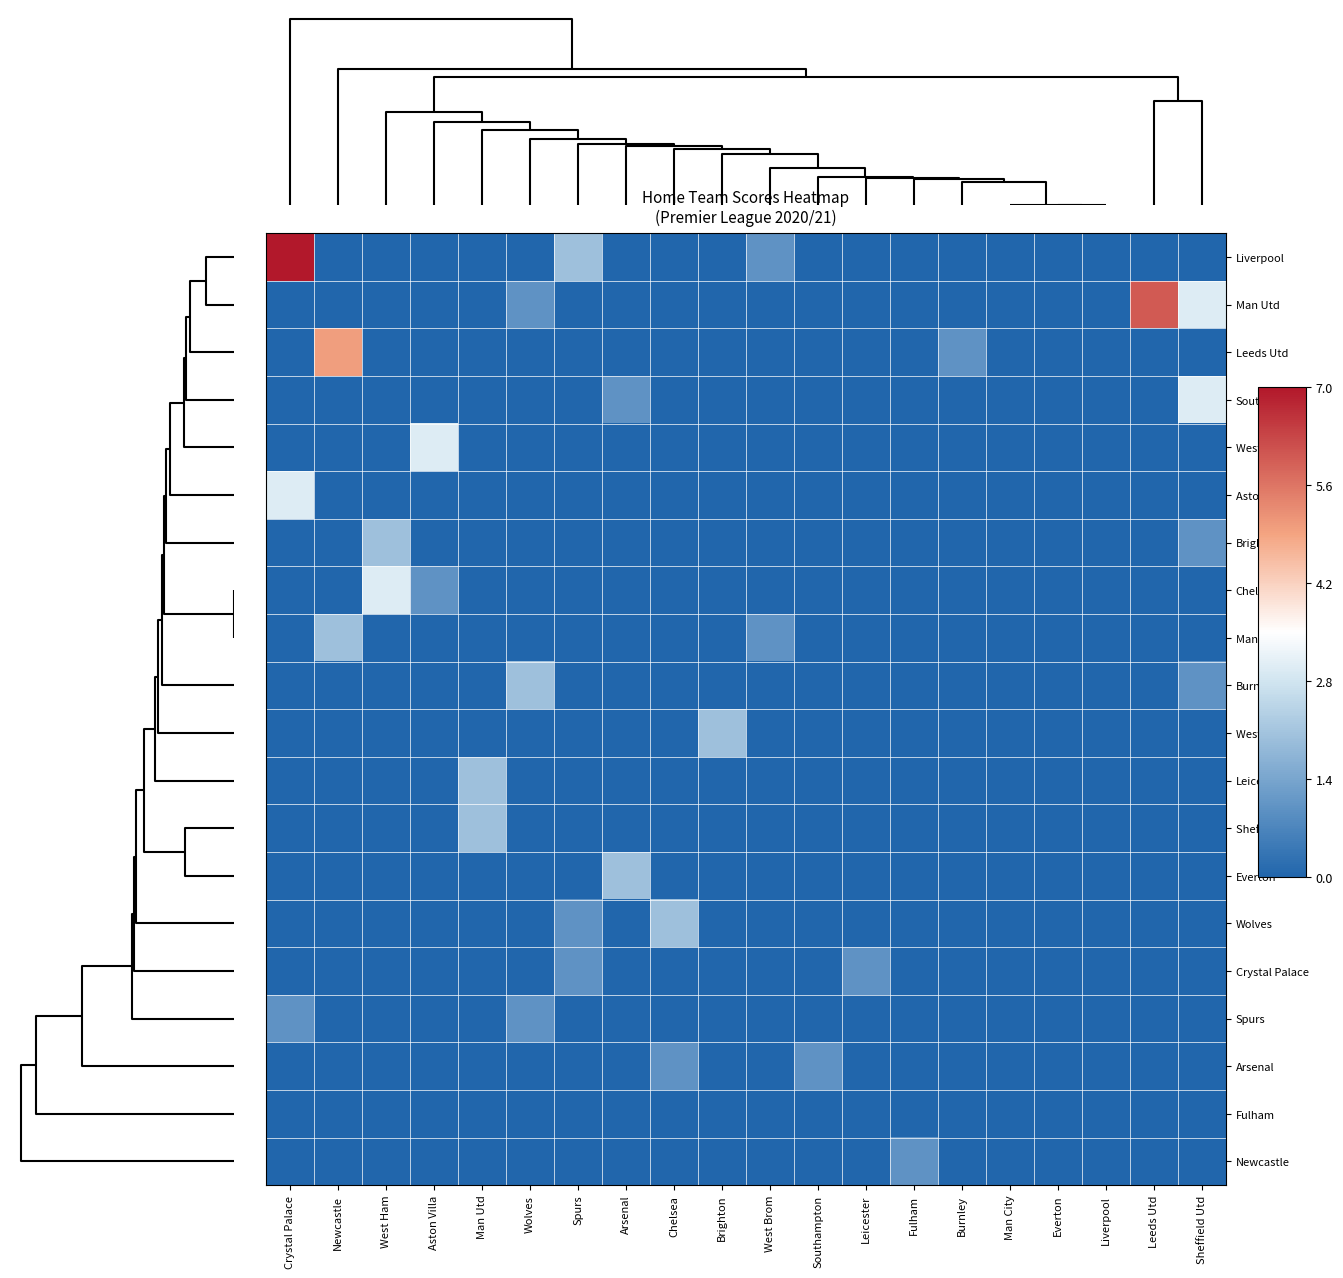

Reading right to left, transcribe all the data shown in this chart.

Liverpool: Sheffield Utd=0.0	Leeds Utd=0.0	Liverpool=0.0	Everton=0.0	Man City=0.0	Burnley=0.0	Fulham=0.0	Leicester=0.0	Southampton=0.0	West Brom=0.1	Brighton=0.0	Chelsea=0.0	Arsenal=0.0	Spurs=0.3	Wolves=0.0	Man Utd=0.0	Aston Villa=0.0	West Ham=0.0	Newcastle=0.0	Crystal Palace=1.0
Man Utd: Sheffield Utd=0.4	Leeds Utd=0.9	Liverpool=0.0	Everton=0.0	Man City=0.0	Burnley=0.0	Fulham=0.0	Leicester=0.0	Southampton=0.0	West Brom=0.0	Brighton=0.0	Chelsea=0.0	Arsenal=0.0	Spurs=0.0	Wolves=0.1	Man Utd=0.0	Aston Villa=0.0	West Ham=0.0	Newcastle=0.0	Crystal Palace=0.0
Leeds Utd: Sheffield Utd=0.0	Leeds Utd=0.0	Liverpool=0.0	Everton=0.0	Man City=0.0	Burnley=0.1	Fulham=0.0	Leicester=0.0	Southampton=0.0	West Brom=0.0	Brighton=0.0	Chelsea=0.0	Arsenal=0.0	Spurs=0.0	Wolves=0.0	Man Utd=0.0	Aston Villa=0.0	West Ham=0.0	Newcastle=0.7	Crystal Palace=0.0
Southampton: Sheffield Utd=0.4	Leeds Utd=0.0	Liverpool=0.0	Everton=0.0	Man City=0.0	Burnley=0.0	Fulham=0.0	Leicester=0.0	Southampton=0.0	West Brom=0.0	Brighton=0.0	Chelsea=0.0	Arsenal=0.1	Spurs=0.0	Wolves=0.0	Man Utd=0.0	Aston Villa=0.0	West Ham=0.0	Newcastle=0.0	Crystal Palace=0.0
West Brom: Sheffield Utd=0.0	Leeds Utd=0.0	Liverpool=0.0	Everton=0.0	Man City=0.0	Burnley=0.0	Fulham=0.0	Leicester=0.0	Southampton=0.0	West Brom=0.0	Brighton=0.0	Chelsea=0.0	Arsenal=0.0	Spurs=0.0	Wolves=0.0	Man Utd=0.0	Aston Villa=0.4	West Ham=0.0	Newcastle=0.0	Crystal Palace=0.0
Aston Villa: Sheffield Utd=0.0	Leeds Utd=0.0	Liverpool=0.0	Everton=0.0	Man City=0.0	Burnley=0.0	Fulham=0.0	Leicester=0.0	Southampton=0.0	West Brom=0.0	Brighton=0.0	Chelsea=0.0	Arsenal=0.0	Spurs=0.0	Wolves=0.0	Man Utd=0.0	Aston Villa=0.0	West Ham=0.0	Newcastle=0.0	Crystal Palace=0.4
Brighton: Sheffield Utd=0.1	Leeds Utd=0.0	Liverpool=0.0	Everton=0.0	Man City=0.0	Burnley=0.0	Fulham=0.0	Leicester=0.0	Southampton=0.0	West Brom=0.0	Brighton=0.0	Chelsea=0.0	Arsenal=0.0	Spurs=0.0	Wolves=0.0	Man Utd=0.0	Aston Villa=0.0	West Ham=0.3	Newcastle=0.0	Crystal Palace=0.0
Chelsea: Sheffield Utd=0.0	Leeds Utd=0.0	Liverpool=0.0	Everton=0.0	Man City=0.0	Burnley=0.0	Fulham=0.0	Leicester=0.0	Southampton=0.0	West Brom=0.0	Brighton=0.0	Chelsea=0.0	Arsenal=0.0	Spurs=0.0	Wolves=0.0	Man Utd=0.0	Aston Villa=0.1	West Ham=0.4	Newcastle=0.0	Crystal Palace=0.0
Man City: Sheffield Utd=0.0	Leeds Utd=0.0	Liverpool=0.0	Everton=0.0	Man City=0.0	Burnley=0.0	Fulham=0.0	Leicester=0.0	Southampton=0.0	West Brom=0.1	Brighton=0.0	Chelsea=0.0	Arsenal=0.0	Spurs=0.0	Wolves=0.0	Man Utd=0.0	Aston Villa=0.0	West Ham=0.0	Newcastle=0.3	Crystal Palace=0.0
Burnley: Sheffield Utd=0.1	Leeds Utd=0.0	Liverpool=0.0	Everton=0.0	Man City=0.0	Burnley=0.0	Fulham=0.0	Leicester=0.0	Southampton=0.0	West Brom=0.0	Brighton=0.0	Chelsea=0.0	Arsenal=0.0	Spurs=0.0	Wolves=0.3	Man Utd=0.0	Aston Villa=0.0	West Ham=0.0	Newcastle=0.0	Crystal Palace=0.0
West Ham: Sheffield Utd=0.0	Leeds Utd=0.0	Liverpool=0.0	Everton=0.0	Man City=0.0	Burnley=0.0	Fulham=0.0	Leicester=0.0	Southampton=0.0	West Brom=0.0	Brighton=0.3	Chelsea=0.0	Arsenal=0.0	Spurs=0.0	Wolves=0.0	Man Utd=0.0	Aston Villa=0.0	West Ham=0.0	Newcastle=0.0	Crystal Palace=0.0
Leicester: Sheffield Utd=0.0	Leeds Utd=0.0	Liverpool=0.0	Everton=0.0	Man City=0.0	Burnley=0.0	Fulham=0.0	Leicester=0.0	Southampton=0.0	West Brom=0.0	Brighton=0.0	Chelsea=0.0	Arsenal=0.0	Spurs=0.0	Wolves=0.0	Man Utd=0.3	Aston Villa=0.0	West Ham=0.0	Newcastle=0.0	Crystal Palace=0.0
Sheffield Utd: Sheffield Utd=0.0	Leeds Utd=0.0	Liverpool=0.0	Everton=0.0	Man City=0.0	Burnley=0.0	Fulham=0.0	Leicester=0.0	Southampton=0.0	West Brom=0.0	Brighton=0.0	Chelsea=0.0	Arsenal=0.0	Spurs=0.0	Wolves=0.0	Man Utd=0.3	Aston Villa=0.0	West Ham=0.0	Newcastle=0.0	Crystal Palace=0.0
Everton: Sheffield Utd=0.0	Leeds Utd=0.0	Liverpool=0.0	Everton=0.0	Man City=0.0	Burnley=0.0	Fulham=0.0	Leicester=0.0	Southampton=0.0	West Brom=0.0	Brighton=0.0	Chelsea=0.0	Arsenal=0.3	Spurs=0.0	Wolves=0.0	Man Utd=0.0	Aston Villa=0.0	West Ham=0.0	Newcastle=0.0	Crystal Palace=0.0
Wolves: Sheffield Utd=0.0	Leeds Utd=0.0	Liverpool=0.0	Everton=0.0	Man City=0.0	Burnley=0.0	Fulham=0.0	Leicester=0.0	Southampton=0.0	West Brom=0.0	Brighton=0.0	Chelsea=0.3	Arsenal=0.0	Spurs=0.1	Wolves=0.0	Man Utd=0.0	Aston Villa=0.0	West Ham=0.0	Newcastle=0.0	Crystal Palace=0.0
Crystal Palace: Sheffield Utd=0.0	Leeds Utd=0.0	Liverpool=0.0	Everton=0.0	Man City=0.0	Burnley=0.0	Fulham=0.0	Leicester=0.1	Southampton=0.0	West Brom=0.0	Brighton=0.0	Chelsea=0.0	Arsenal=0.0	Spurs=0.1	Wolves=0.0	Man Utd=0.0	Aston Villa=0.0	West Ham=0.0	Newcastle=0.0	Crystal Palace=0.0
Spurs: Sheffield Utd=0.0	Leeds Utd=0.0	Liverpool=0.0	Everton=0.0	Man City=0.0	Burnley=0.0	Fulham=0.0	Leicester=0.0	Southampton=0.0	West Brom=0.0	Brighton=0.0	Chelsea=0.0	Arsenal=0.0	Spurs=0.0	Wolves=0.1	Man Utd=0.0	Aston Villa=0.0	West Ham=0.0	Newcastle=0.0	Crystal Palace=0.1
Arsenal: Sheffield Utd=0.0	Leeds Utd=0.0	Liverpool=0.0	Everton=0.0	Man City=0.0	Burnley=0.0	Fulham=0.0	Leicester=0.0	Southampton=0.1	West Brom=0.0	Brighton=0.0	Chelsea=0.1	Arsenal=0.0	Spurs=0.0	Wolves=0.0	Man Utd=0.0	Aston Villa=0.0	West Ham=0.0	Newcastle=0.0	Crystal Palace=0.0
Fulham: Sheffield Utd=0.0	Leeds Utd=0.0	Liverpool=0.0	Everton=0.0	Man City=0.0	Burnley=0.0	Fulham=0.0	Leicester=0.0	Southampton=0.0	West Brom=0.0	Brighton=0.0	Chelsea=0.0	Arsenal=0.0	Spurs=0.0	Wolves=0.0	Man Utd=0.0	Aston Villa=0.0	West Ham=0.0	Newcastle=0.0	Crystal Palace=0.0
Newcastle: Sheffield Utd=0.0	Leeds Utd=0.0	Liverpool=0.0	Everton=0.0	Man City=0.0	Burnley=0.0	Fulham=0.1	Leicester=0.0	Southampton=0.0	West Brom=0.0	Brighton=0.0	Chelsea=0.0	Arsenal=0.0	Spurs=0.0	Wolves=0.0	Man Utd=0.0	Aston Villa=0.0	West Ham=0.0	Newcastle=0.0	Crystal Palace=0.0